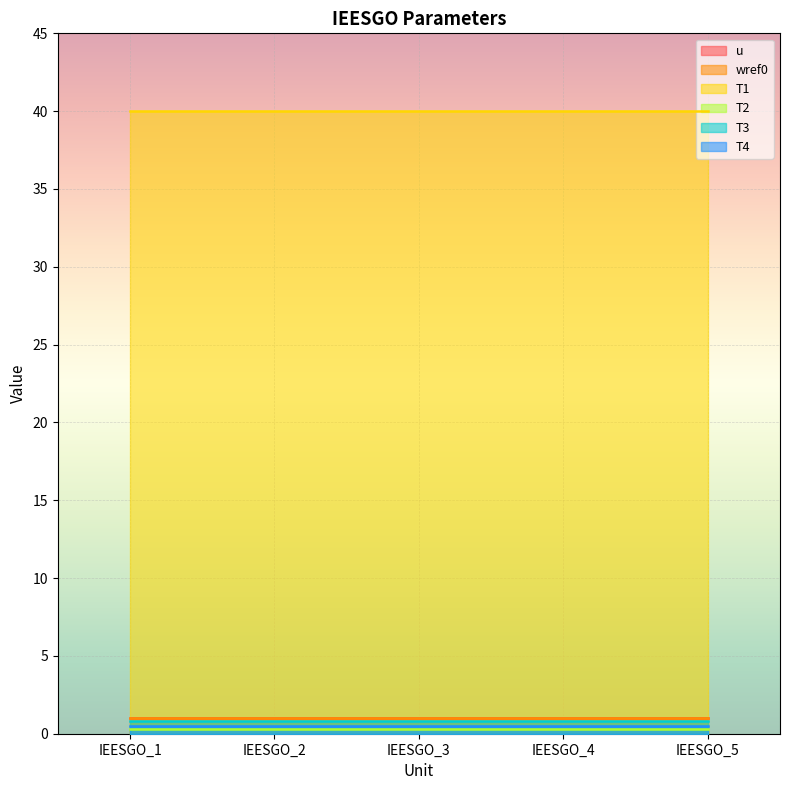

How many categories are shown in the chart?

5